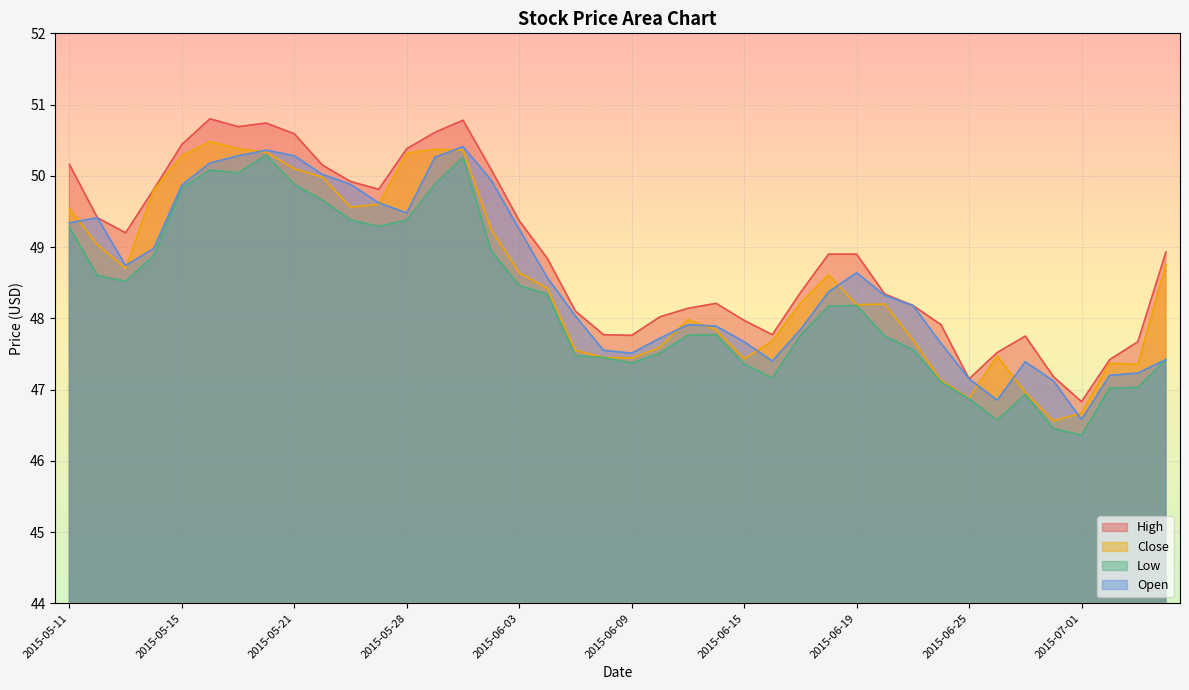

At which label is Open closest to 48?

2015-06-05